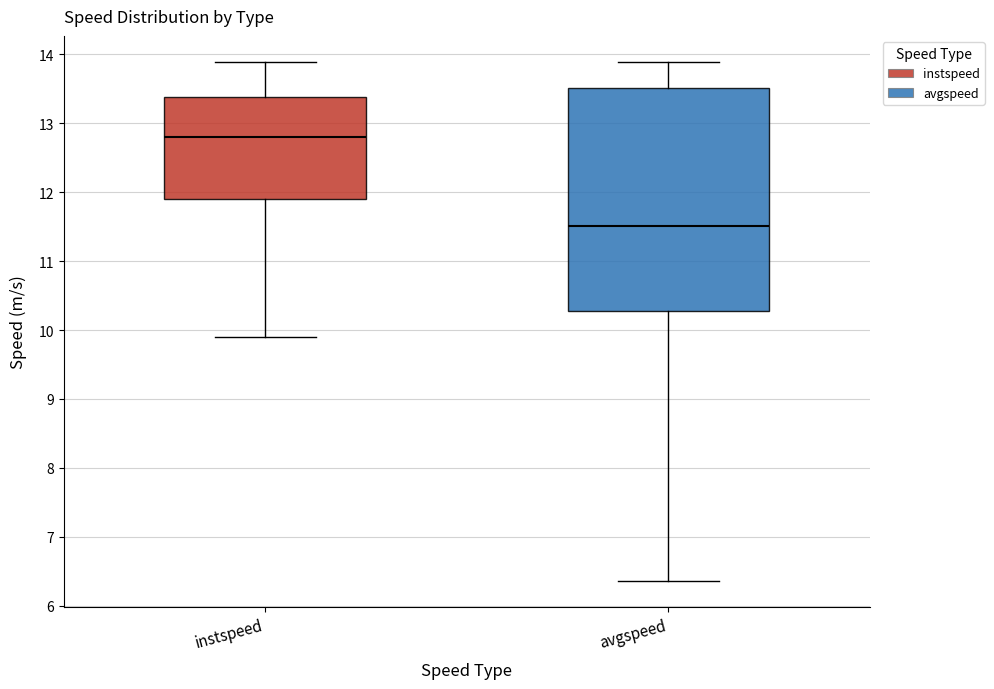

Reading left to right, transcribe this box plot: for each box, give where its median line is, the range the box spans, and where its two whiskers end, as read against the y-axis. The values are not printed on the chart, so give them approximately, as read against the axis.

instspeed: median 12.8, box 11.9 to 13.4, whiskers 9.9 to 13.9
avgspeed: median 11.5, box 10.3 to 13.5, whiskers 6.4 to 13.9